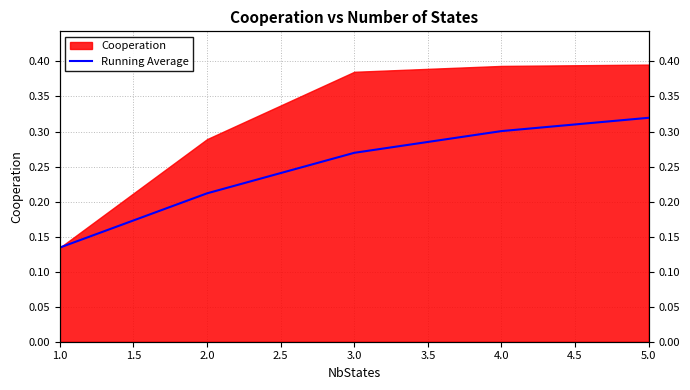

Between 2.0 and 4.0, which is larger?

4.0